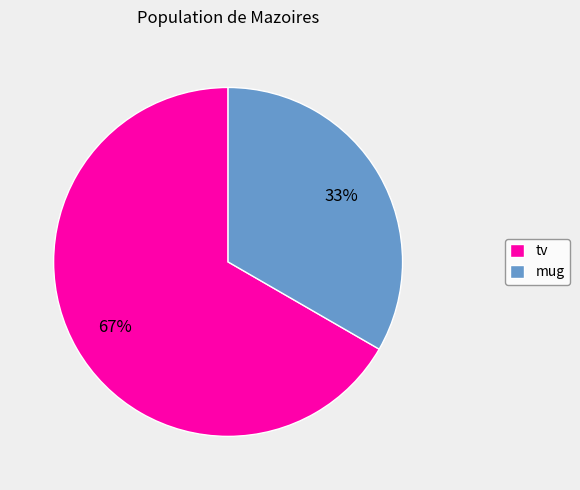

Is there a majority slice in this chart?

Yes